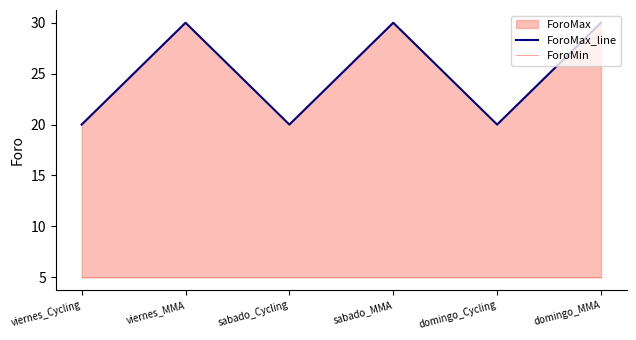

At which category is the sum across all series the highest?

viernes_MMA